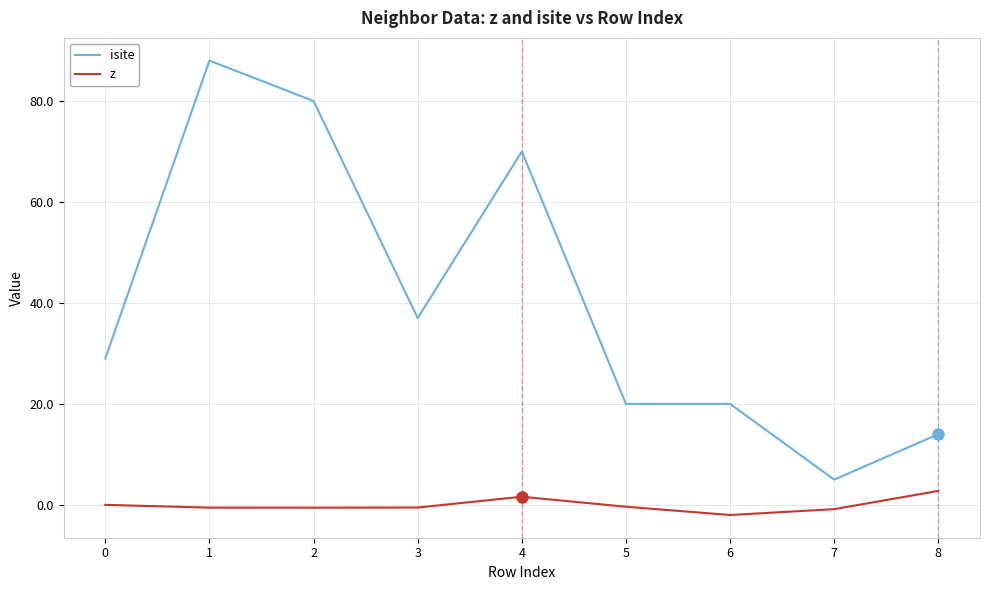

At 0, list the series in order from largest to smallest.

isite, z